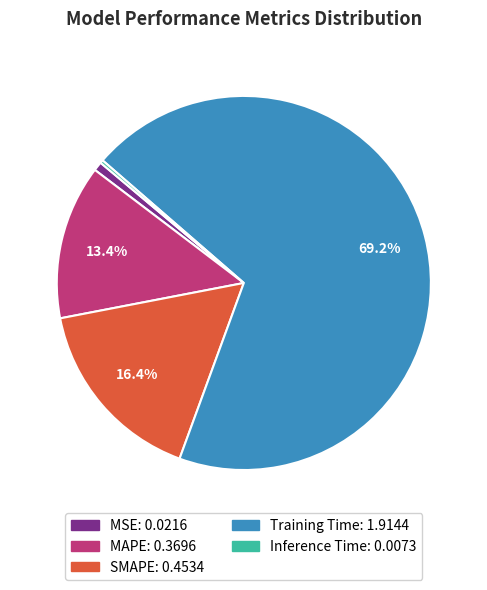

Combined, do Training Time and MSE account for over 50%?

Yes